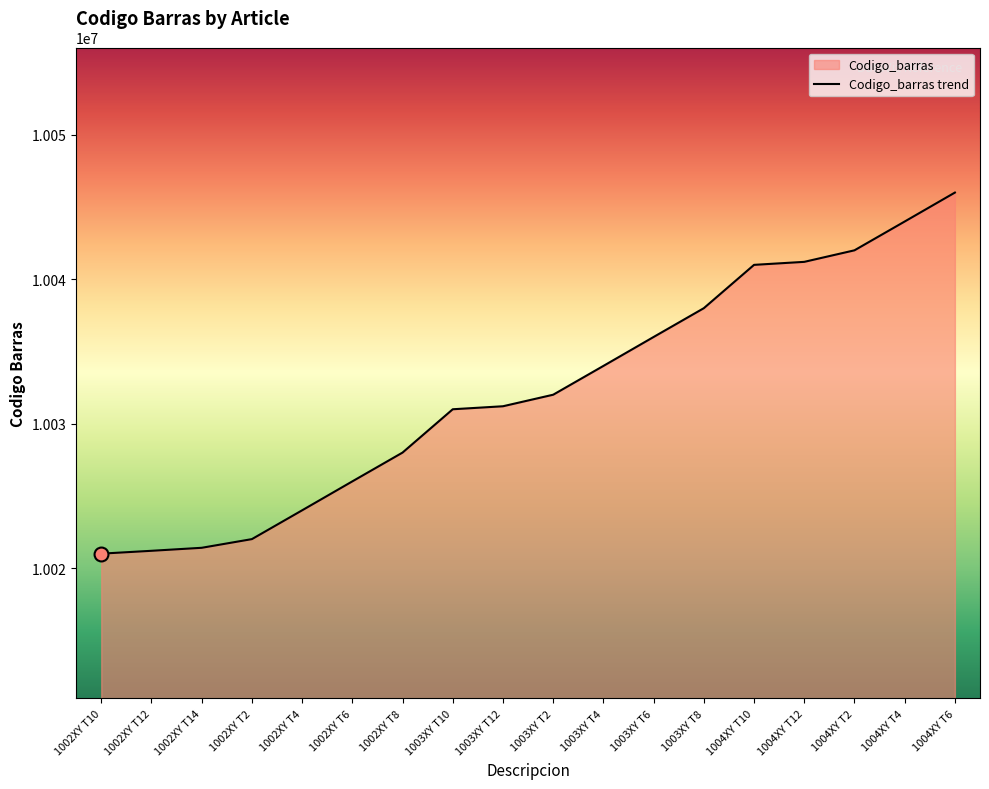

Which label corresponds to the largest value in the chart?

1004XY T6